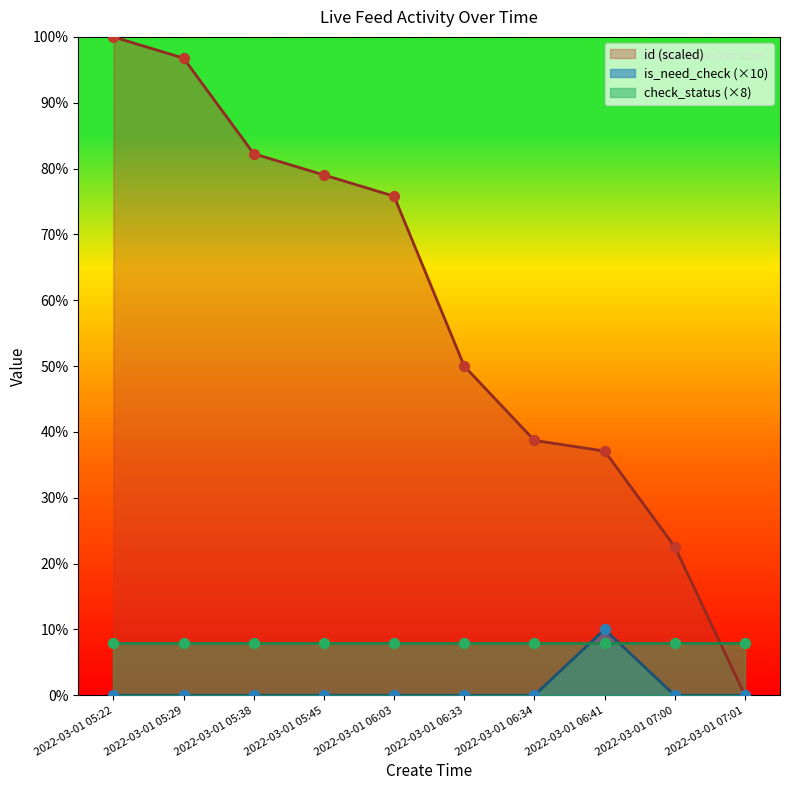

Which series has the largest total across all categories?

id